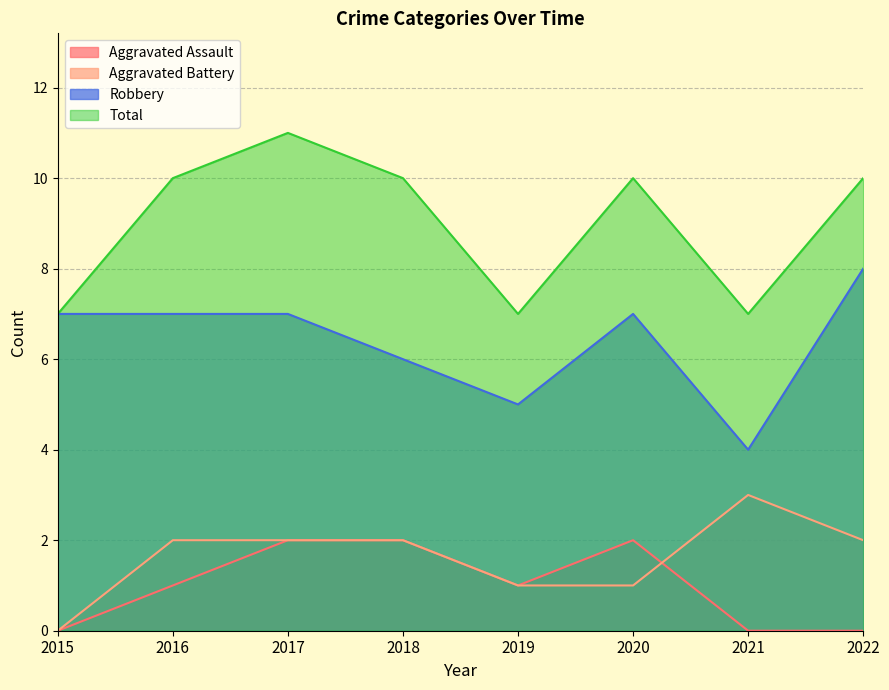

What is the value of the Robbery point at the 2nd from the left?

7